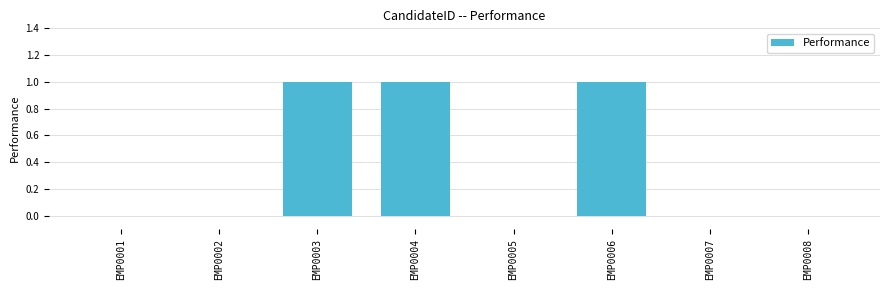

What is the sum of all values?

3